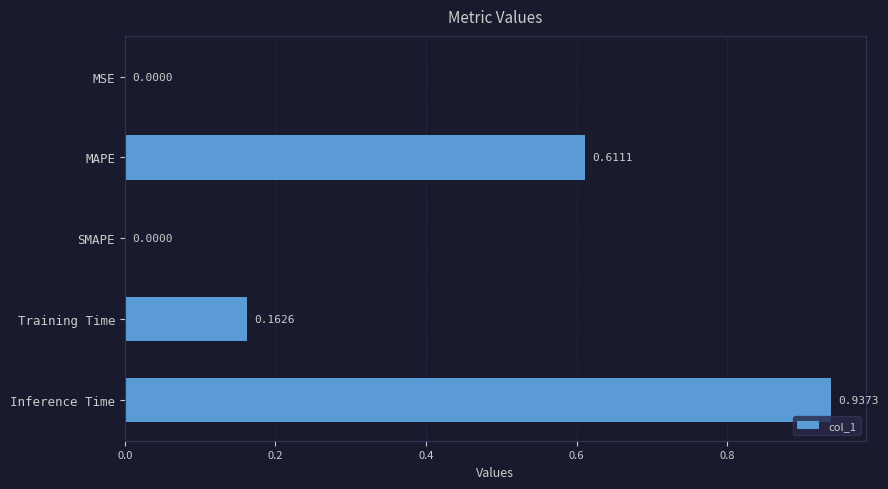

What is the sum of all values?

1.7